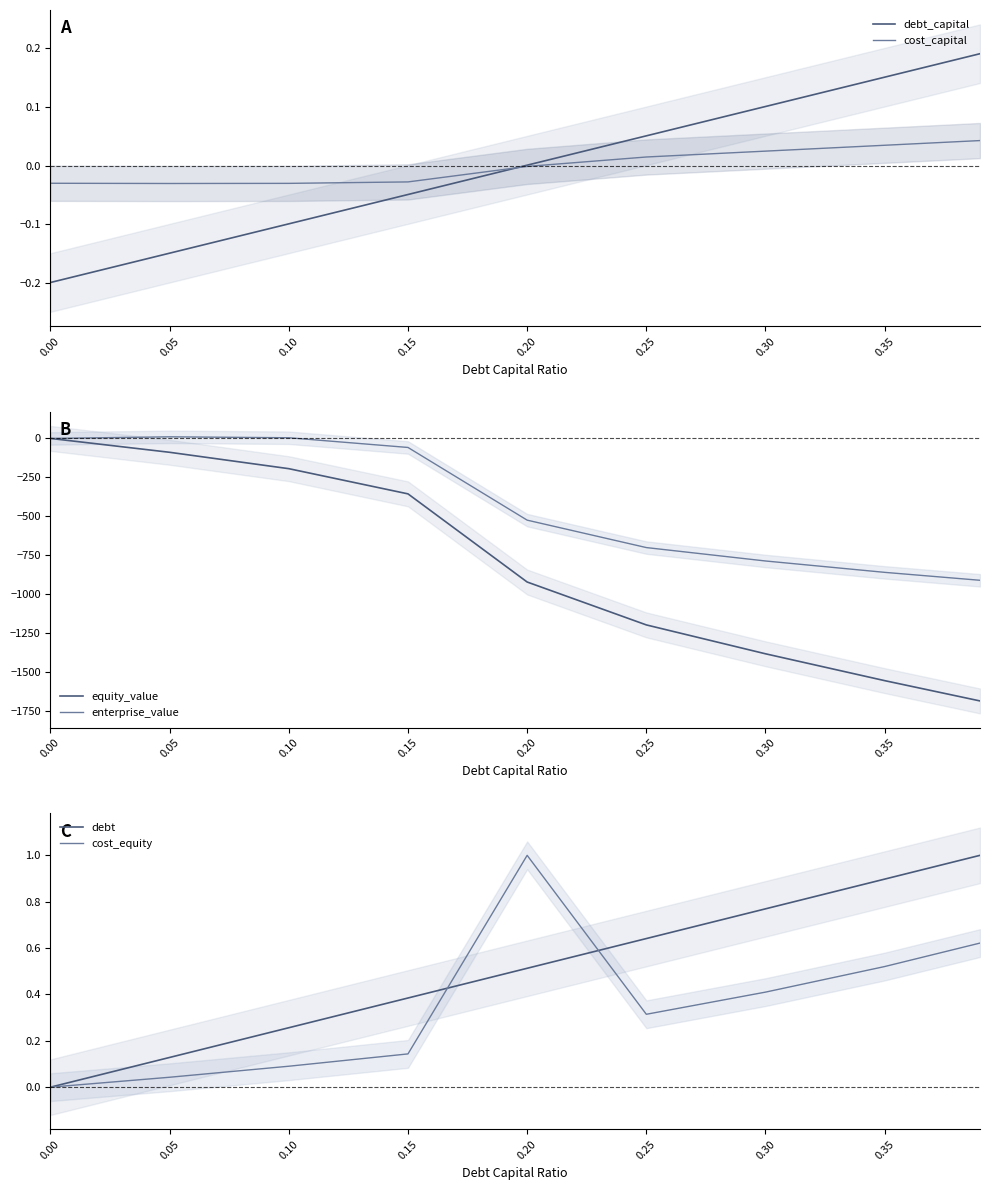

Where is debt_capital nearest to the value 0?

0.20